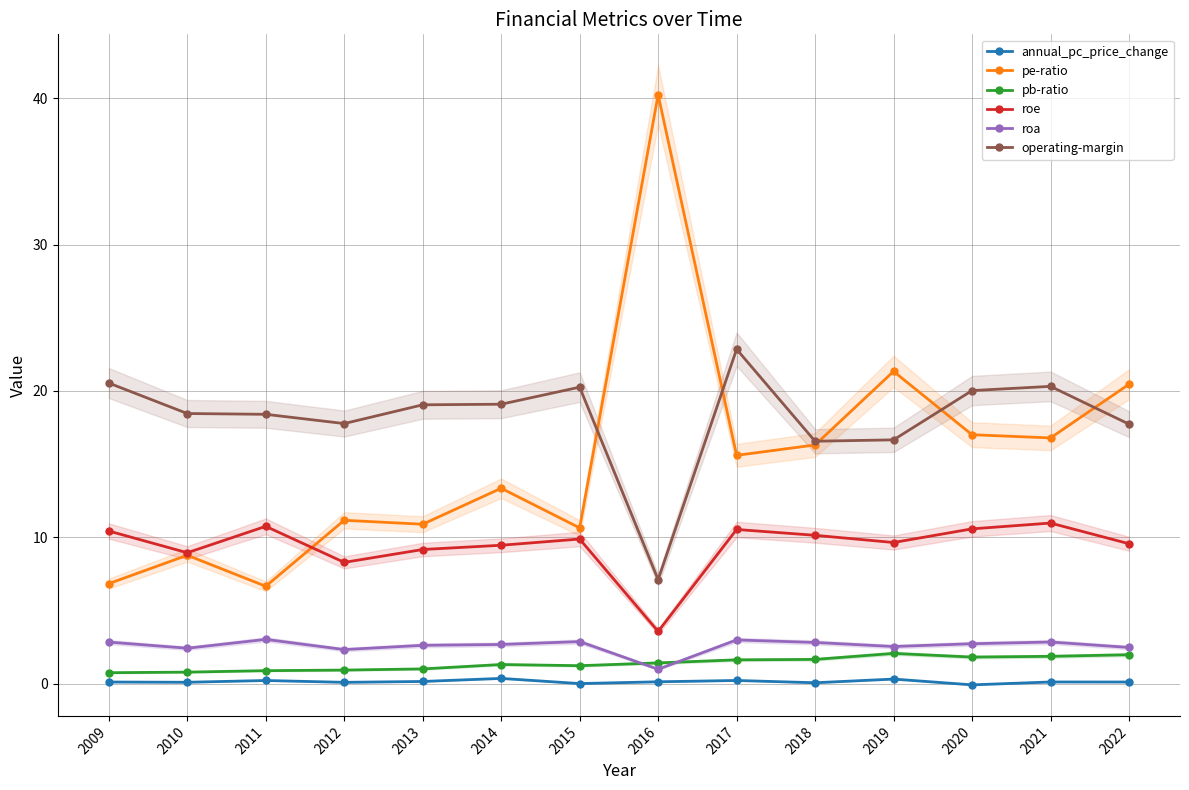

Which series has the widest spread of values?

pe-ratio